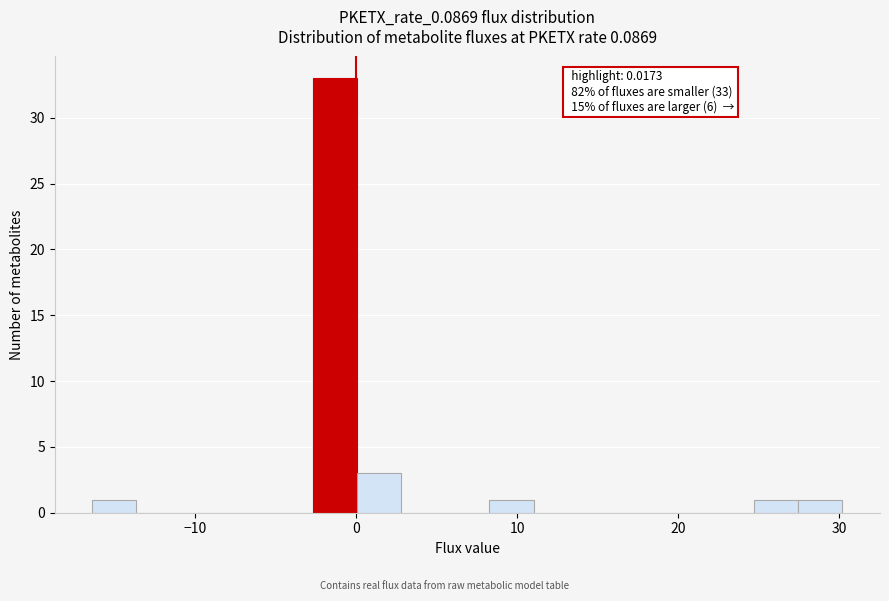

Around what value on the x-axis is the tallest bar? Give the approximate position of its centre, as read against the axis.

-1